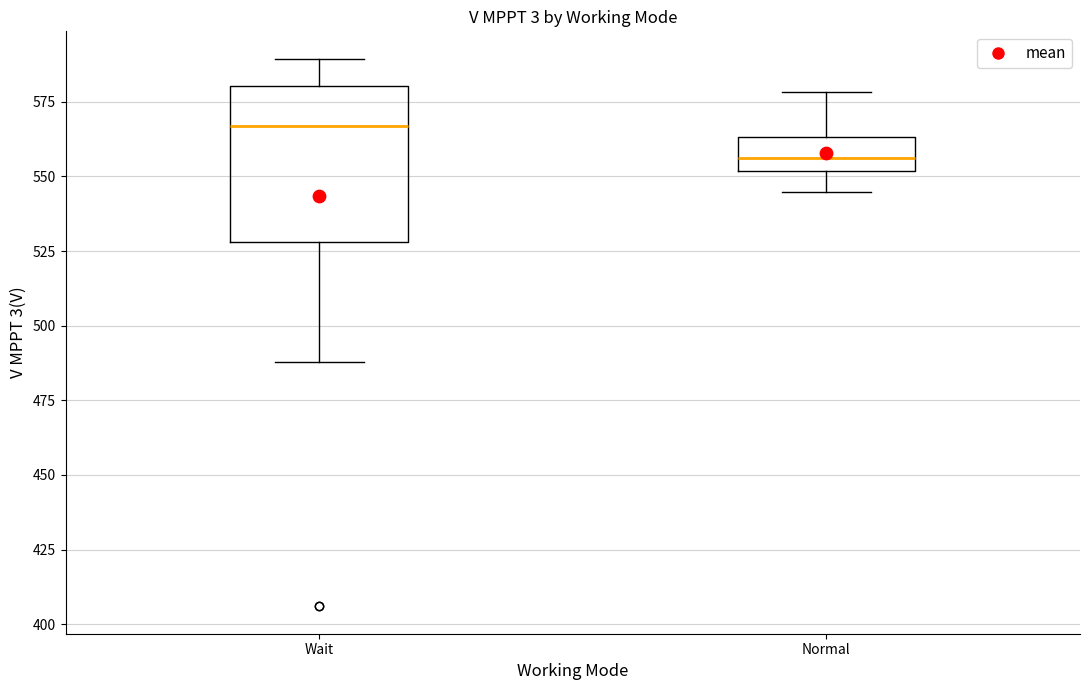

Where is the lower edge of the box for Wait on the y-axis? The values are not printed on the chart, so give them approximately, as read against the axis.

530